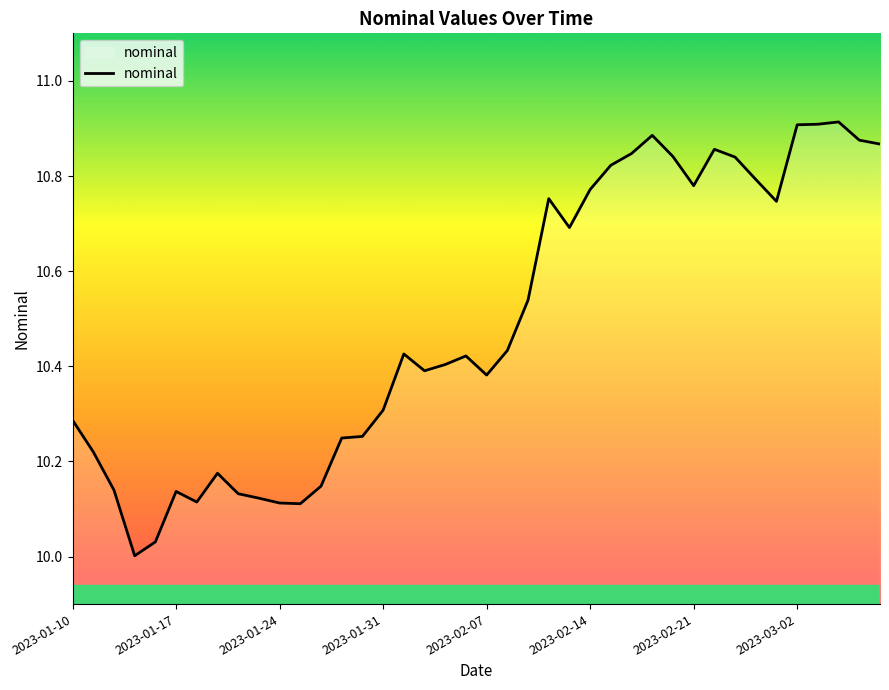

What is the difference between the maximum and minimum values?

0.9